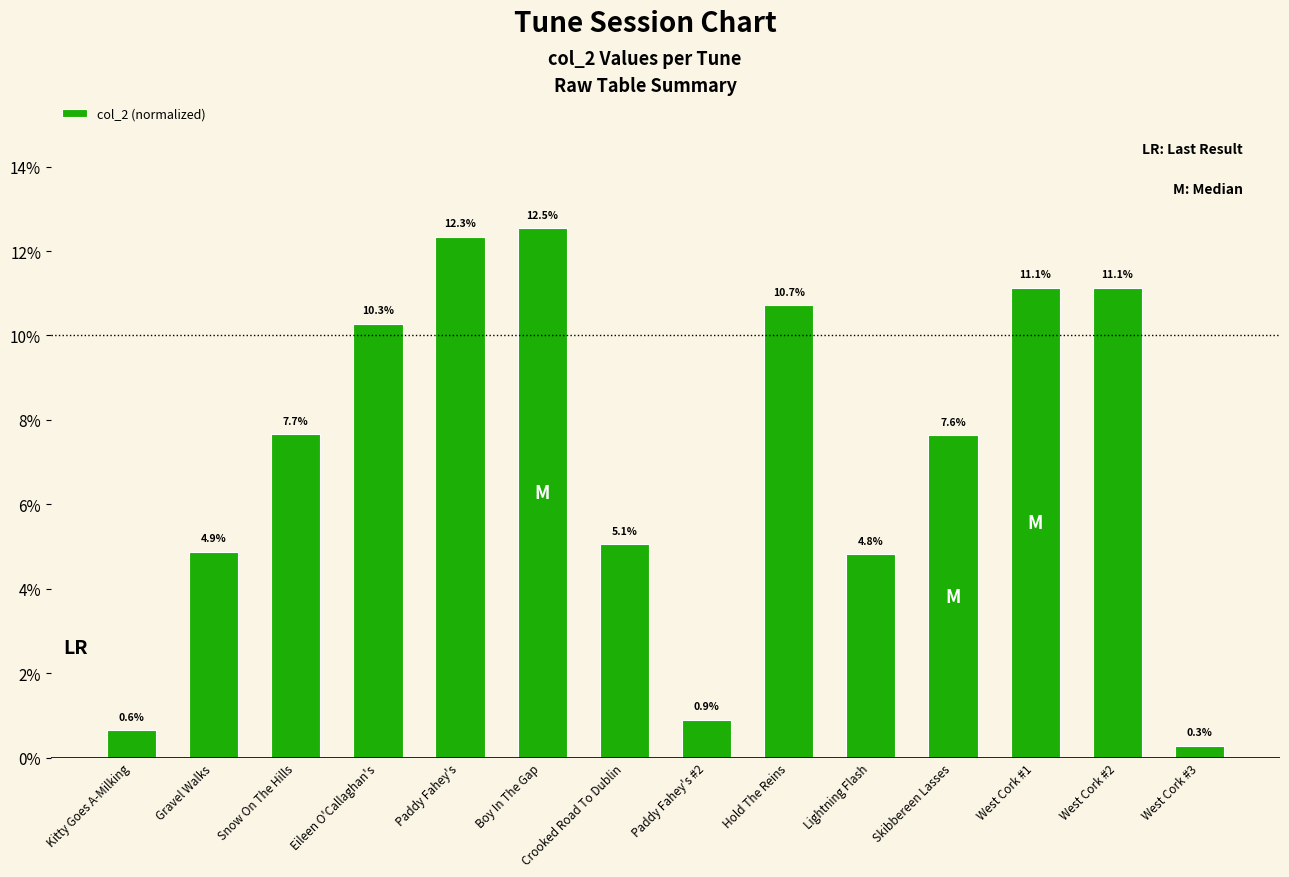

Between Gravel Walks and Snow On The Hills, which is larger?

Snow On The Hills